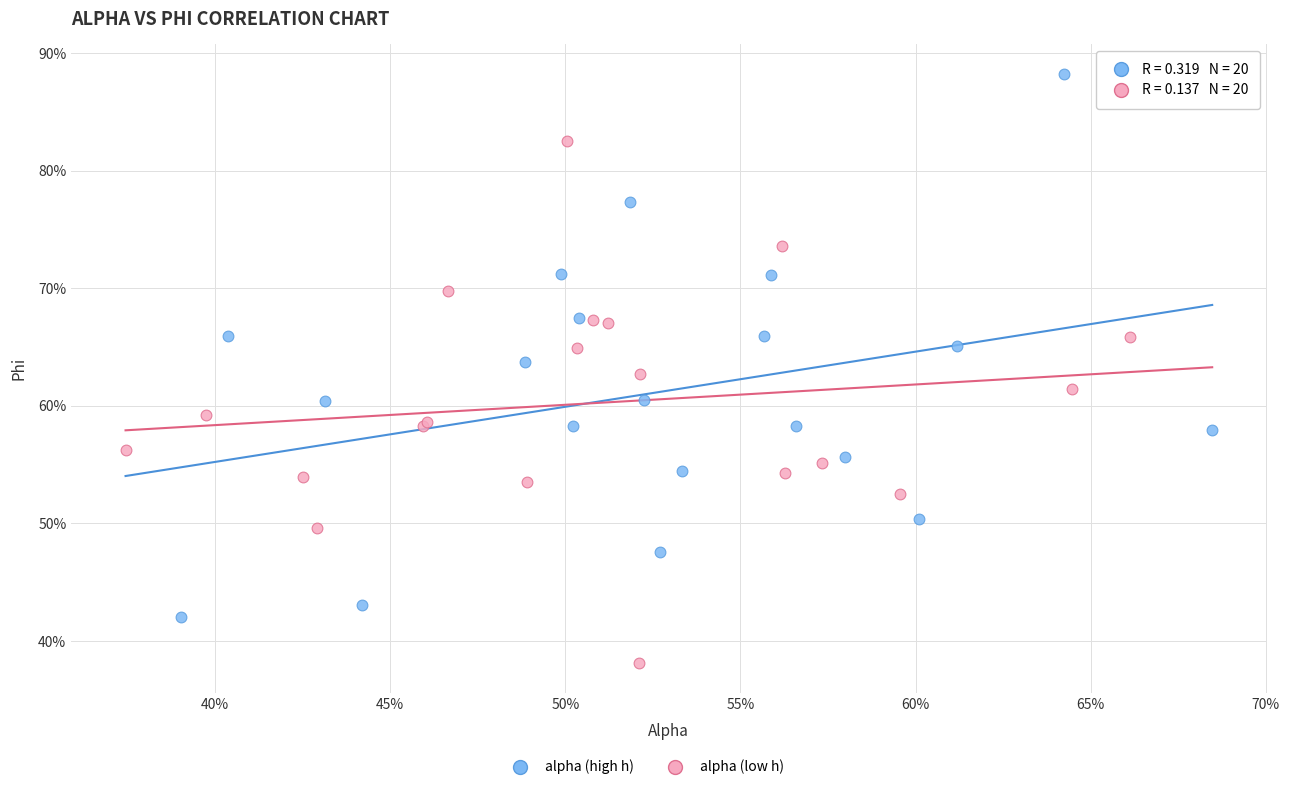

Which series contains the lowest Y value?

alpha (low h)